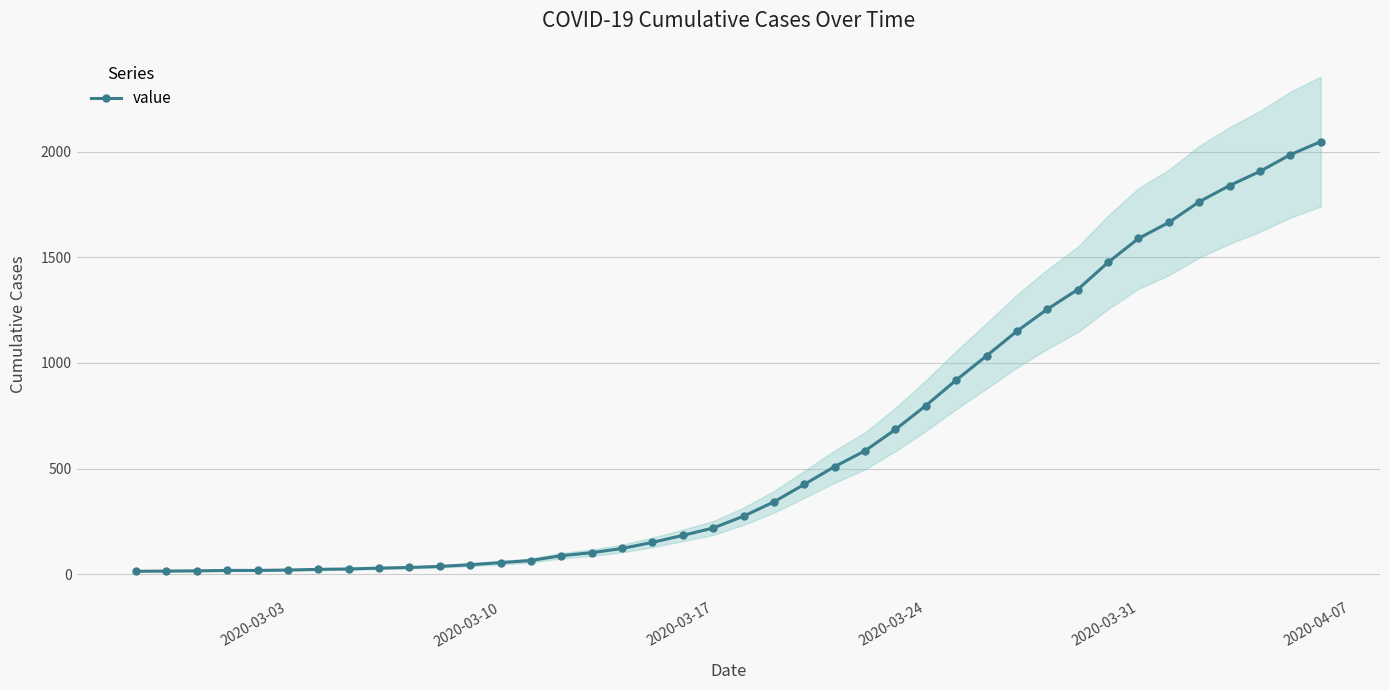

What is the highest value of the value series?

2049